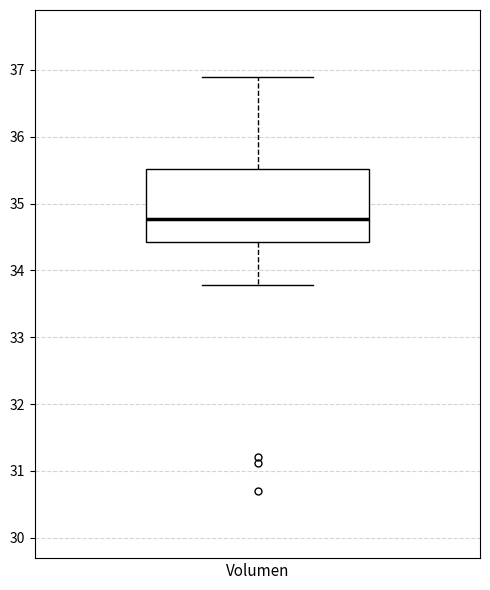

Transcribe this box plot: give where the median line is, the range the box spans, and where the two whiskers end, as read against the y-axis. The values are not printed on the chart, so give them approximately, as read against the axis.

median 34.8, box 34.4 to 35.5, whiskers 33.8 to 36.9